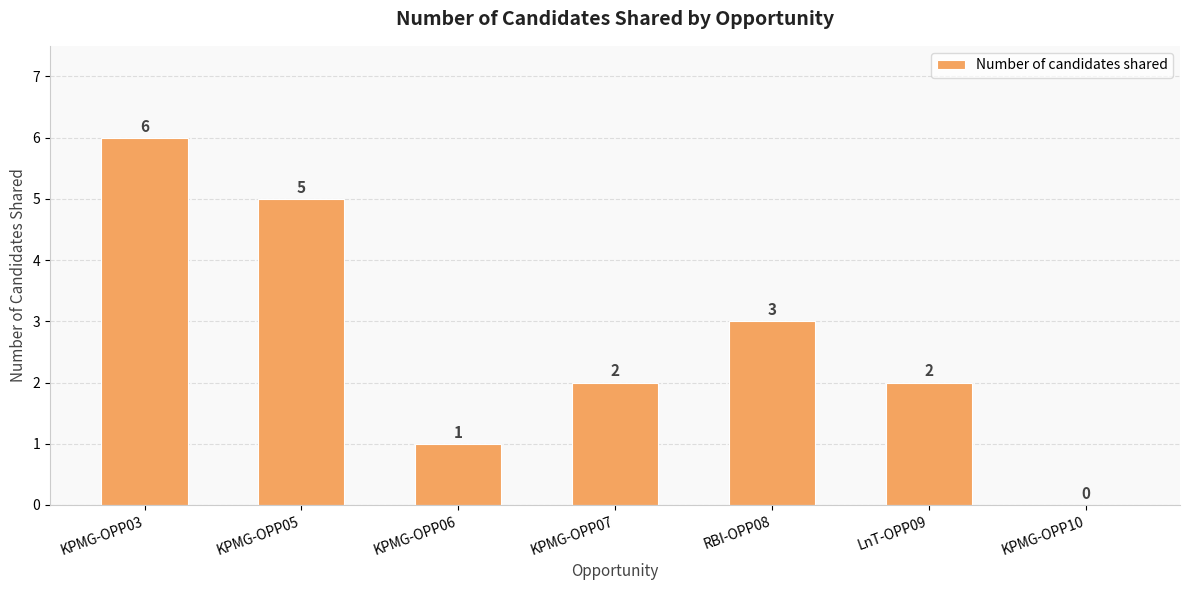

Reading left to right, what are all the values shown in this chart?

6	5	1	2	3	2	0